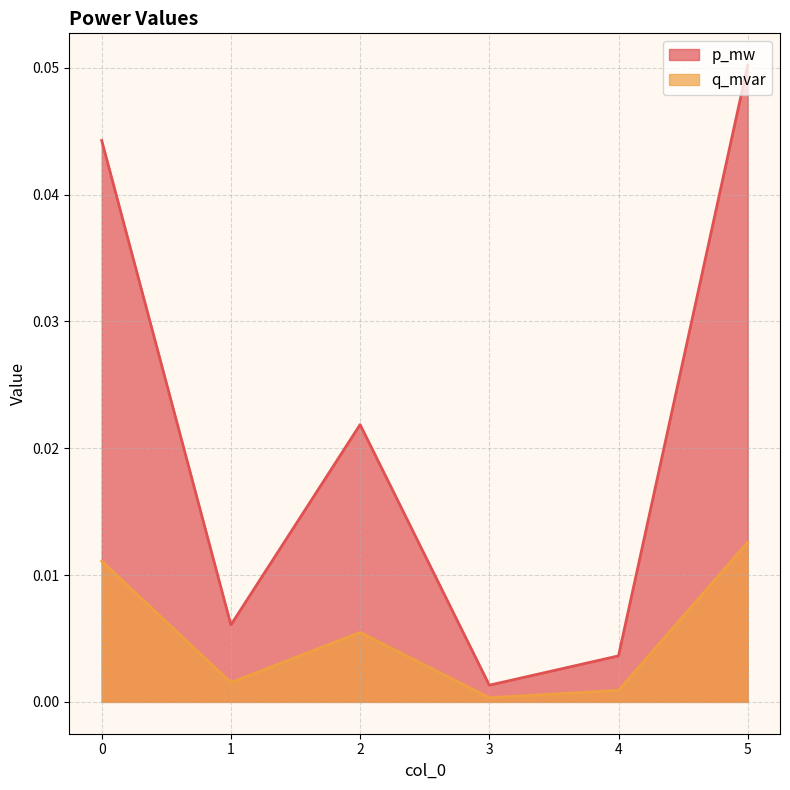

Which series has the widest spread of values?

p_mw